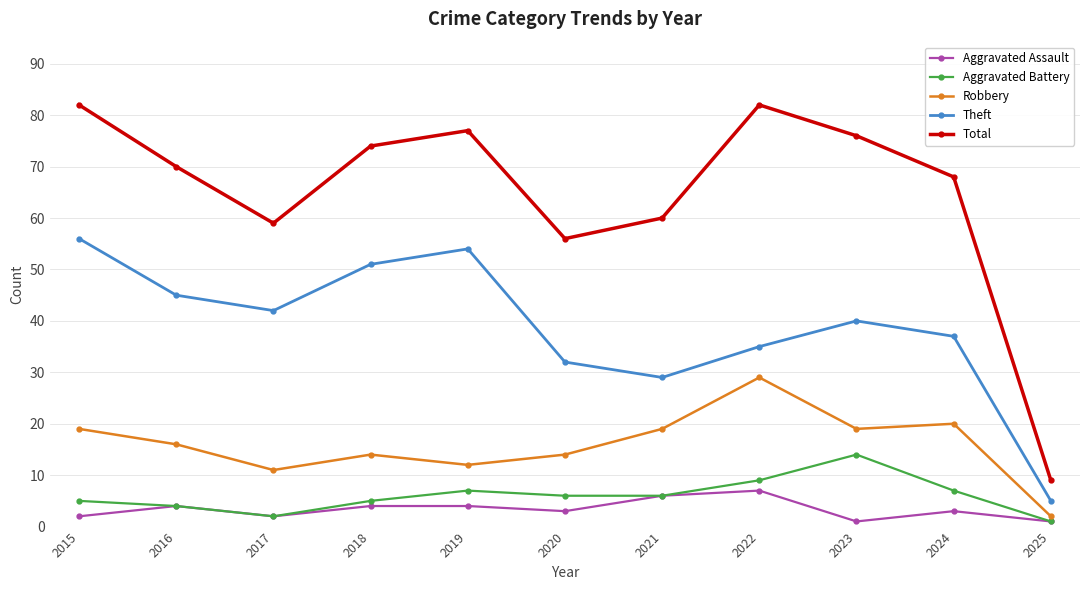

Where is Total nearest to the value 45?

2020